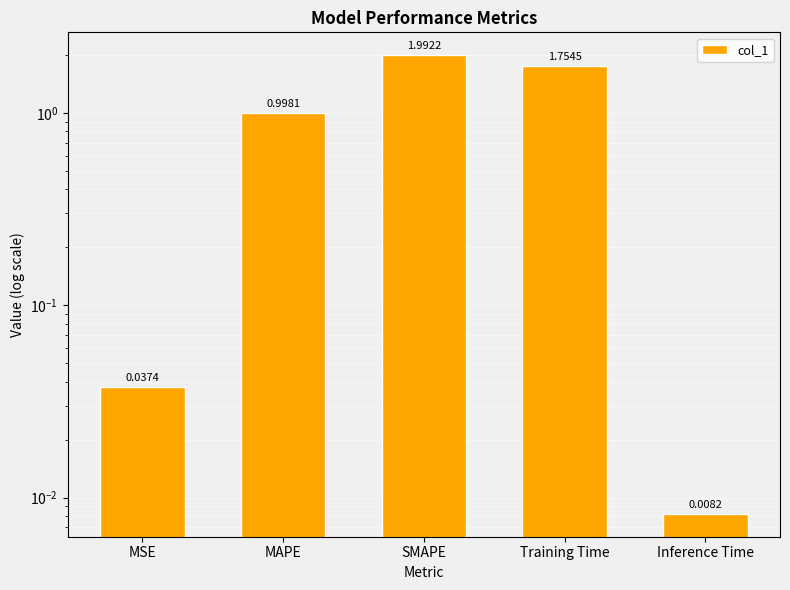

What is the change in value from MSE to Training Time?

+1.7